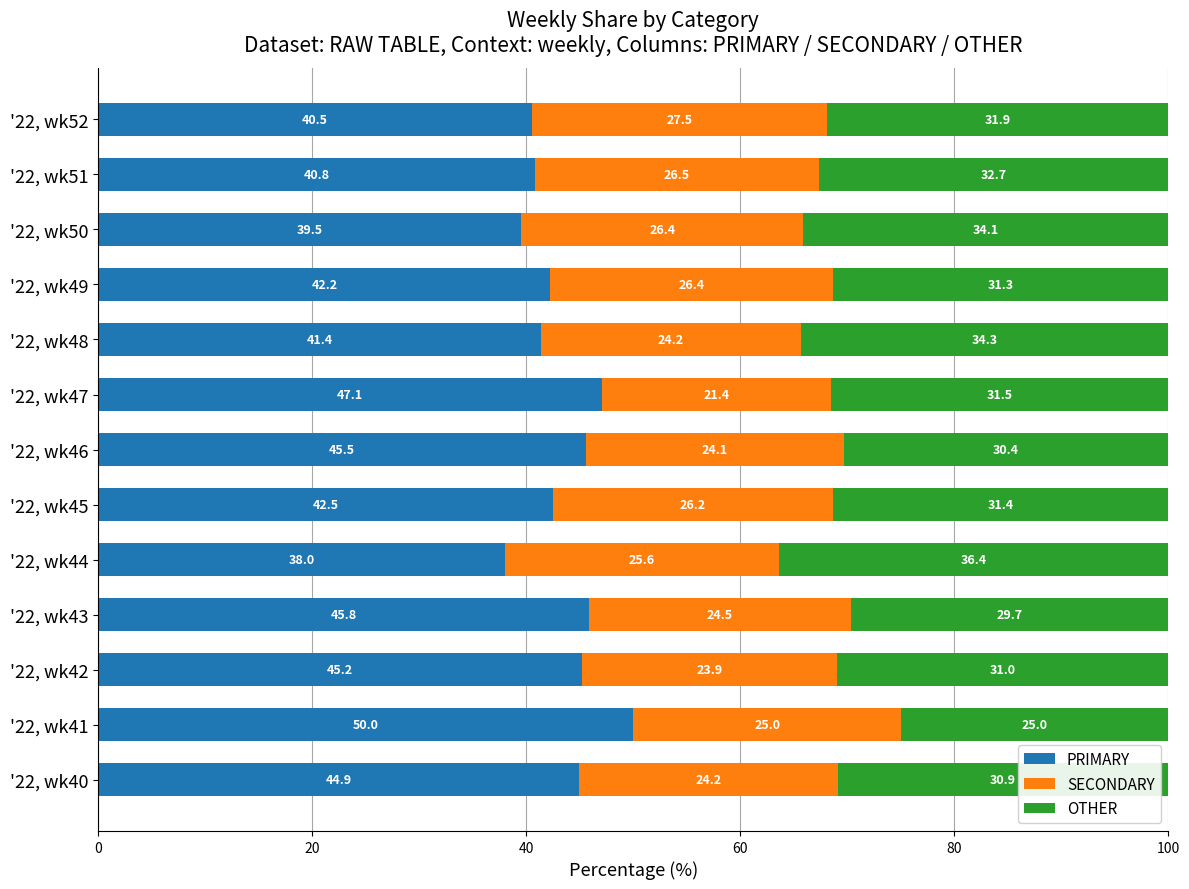

What is the total value across all series at '22, wk51?

100.0